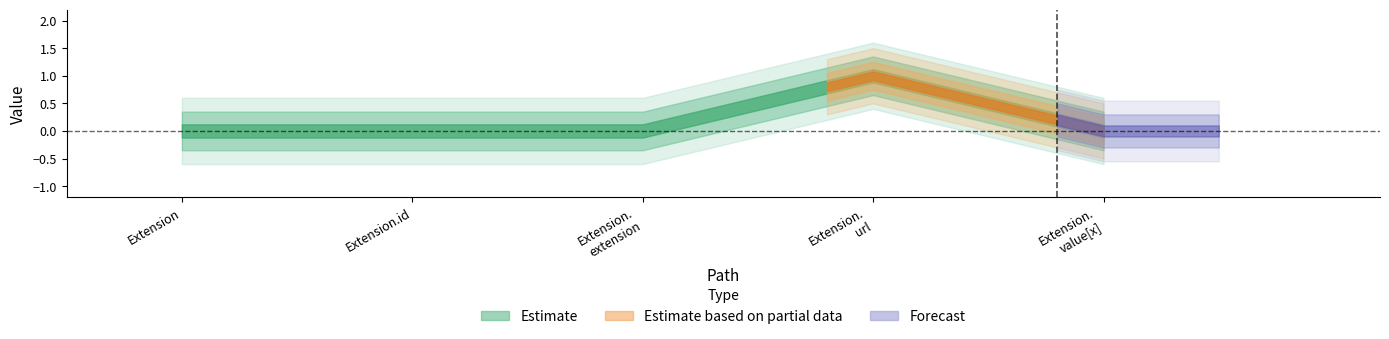

Reading left to right, list all the values displayed in this chart.

Min: 0	0	0	1	0
Base Min: 0	0	0	1	0